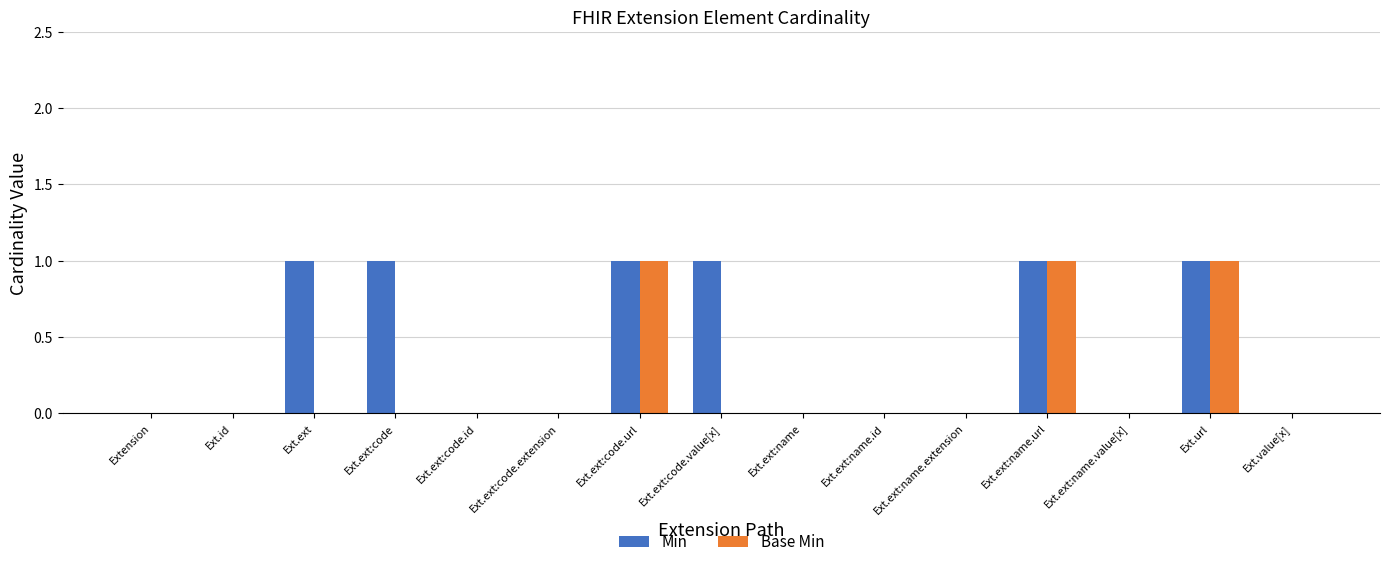

What is the sum of all Base Min values?

3